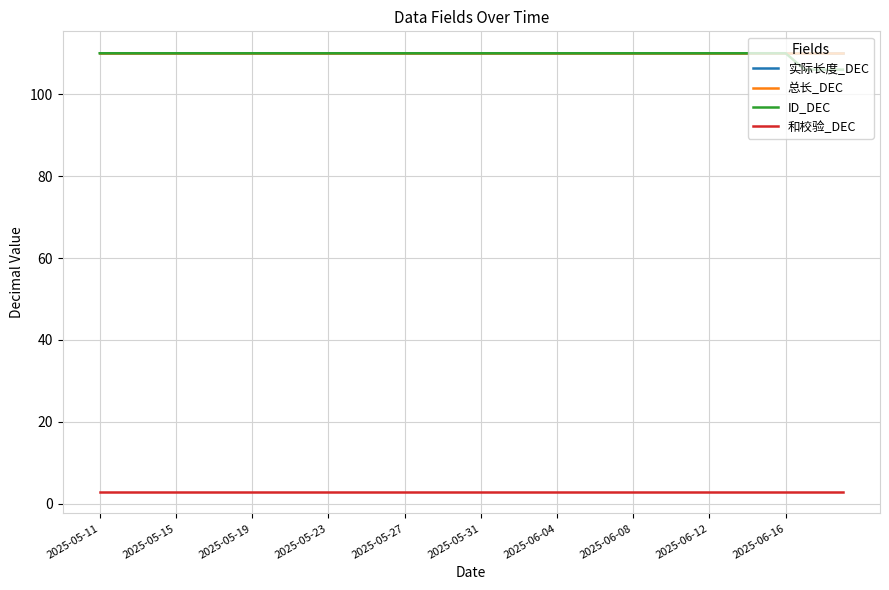

Does the chart have visible grid lines?

Yes